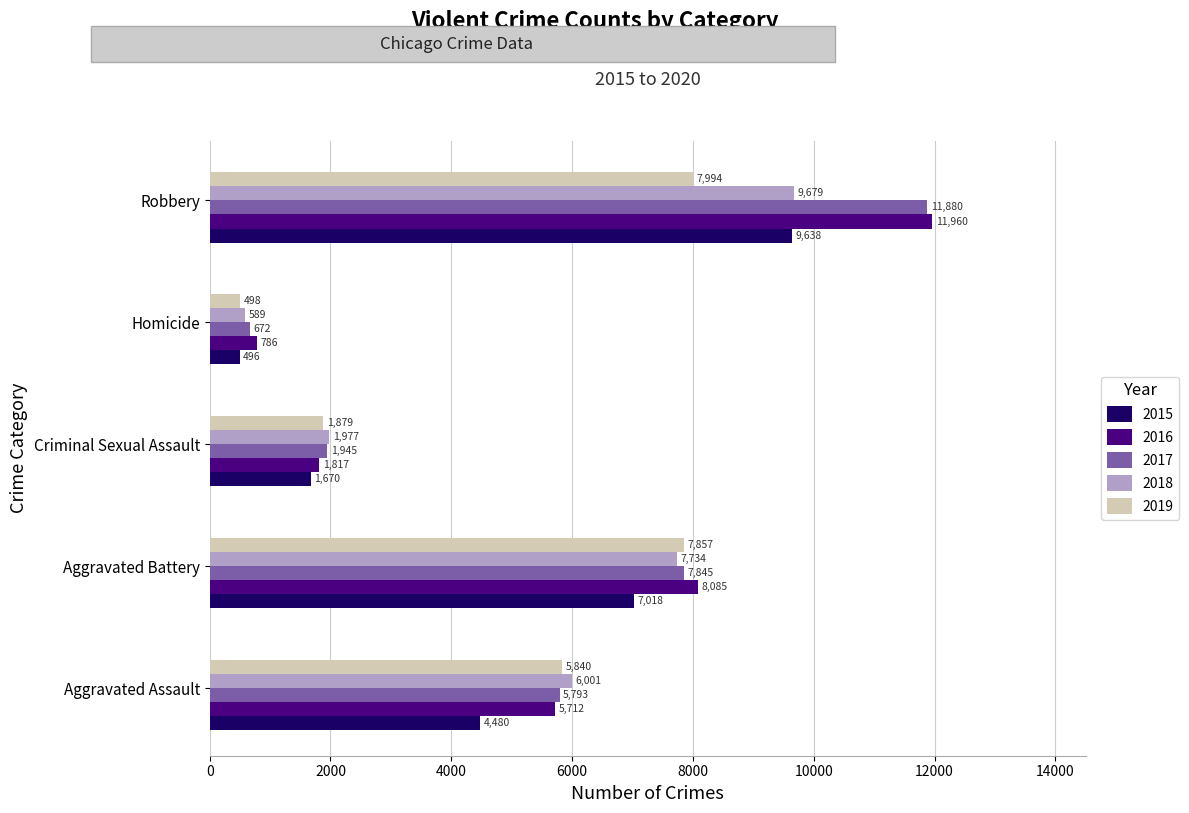

The 2016 series shows 11960 at Robbery. True or false?

True